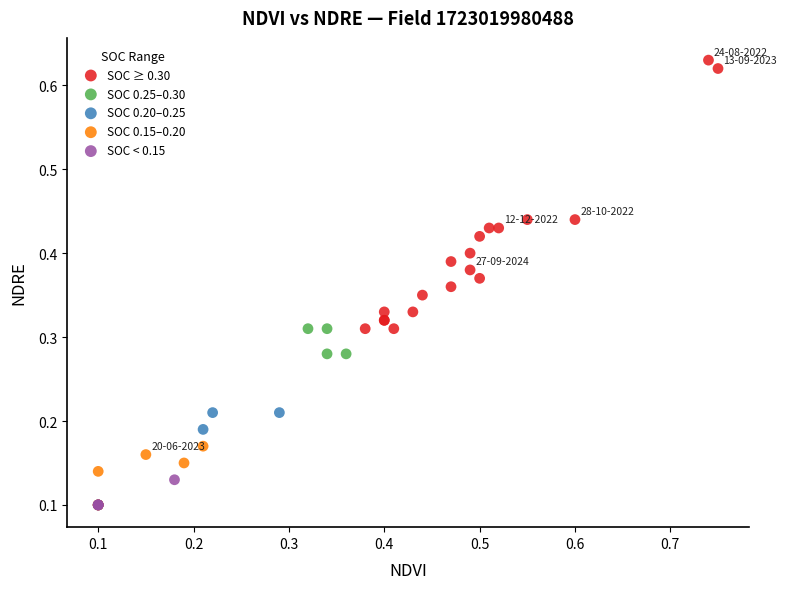

What are all the series names shown in the legend?

SOC ≥ 0.30, SOC 0.25–0.30, SOC 0.20–0.25, SOC 0.15–0.20, SOC < 0.15